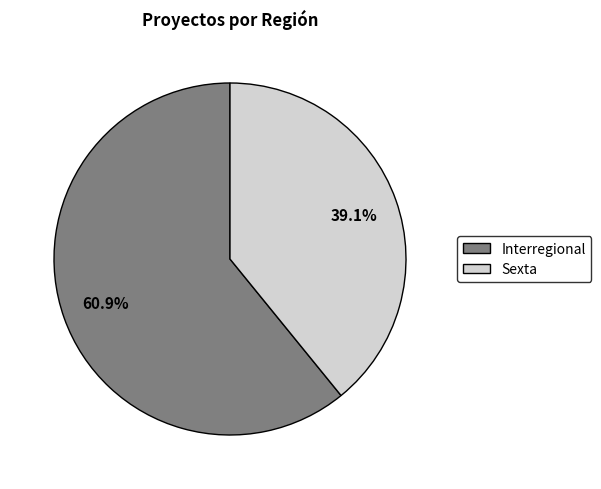

Is there a majority slice in this chart?

Yes